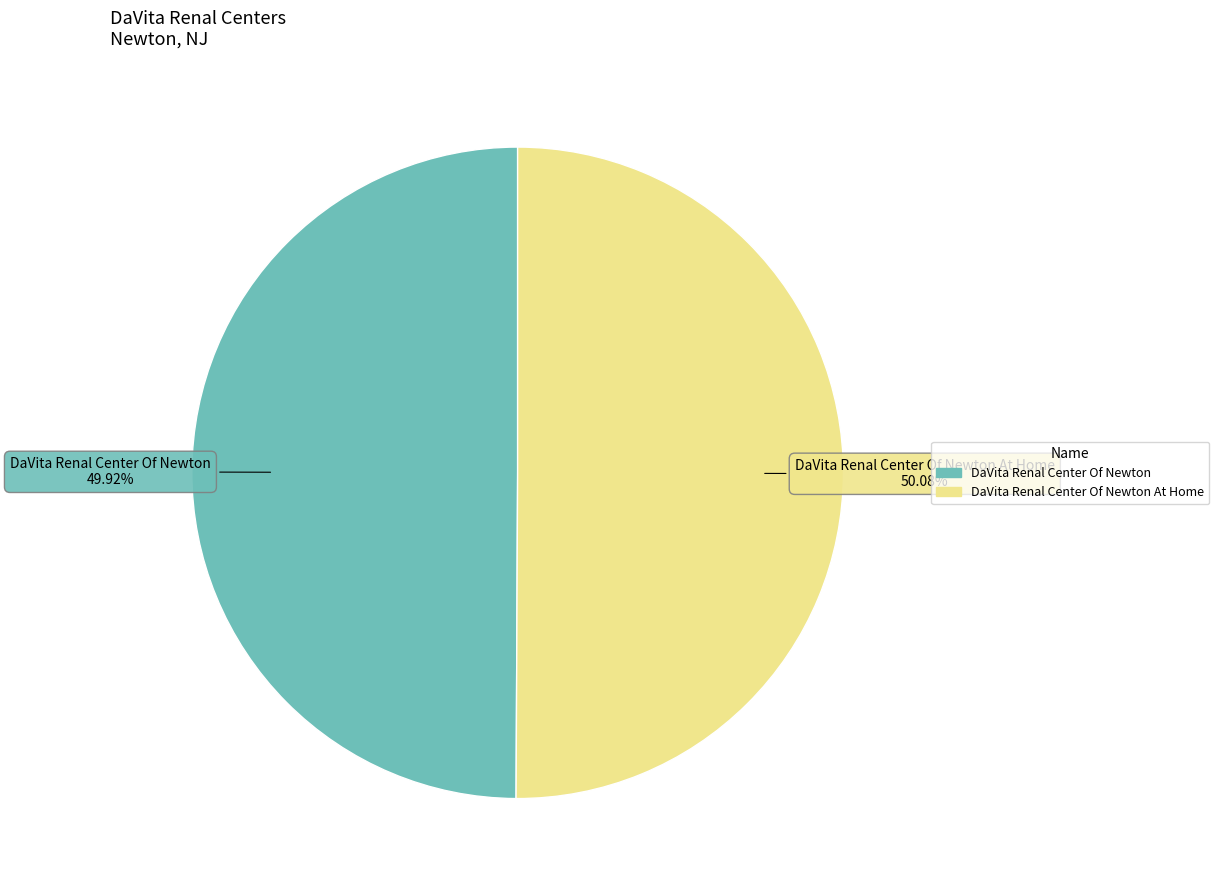

To the nearest percent, what is the average slice percentage?

50%